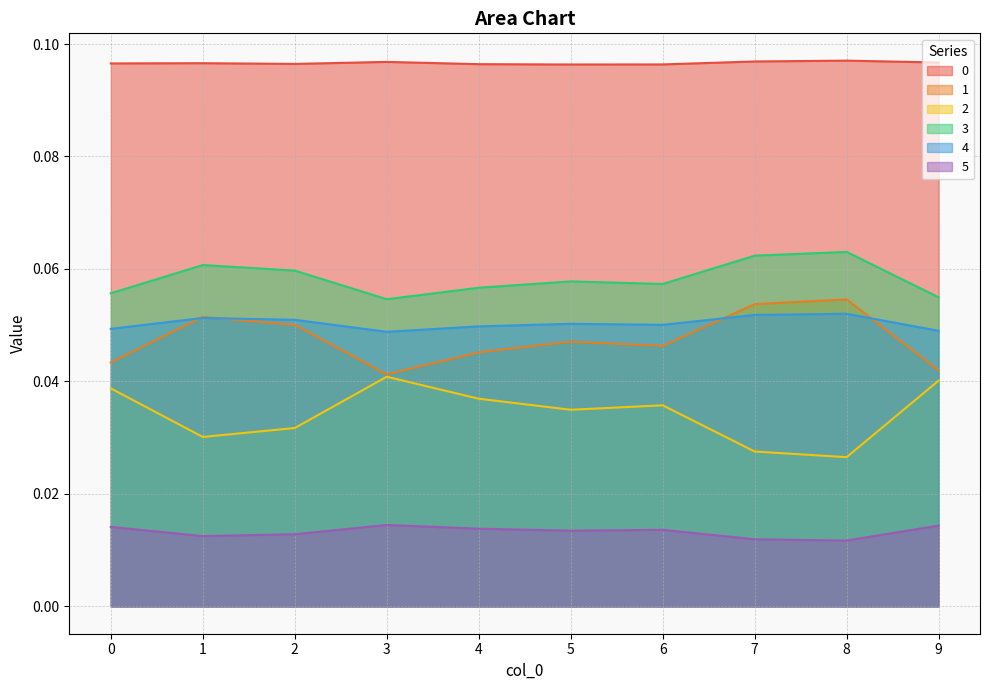

What is the sum of the 3 values at 4 and 5?

0.1